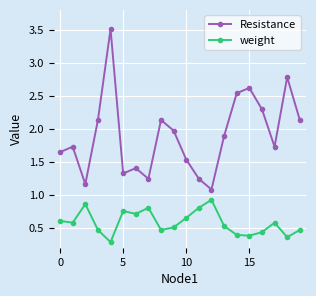

Which series has the largest total across all categories?

Resistance